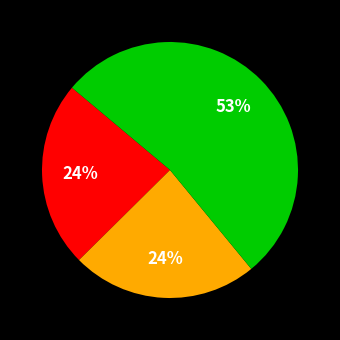

To the nearest percent, what is the difference between the largest and smallest slice percentages?

29%